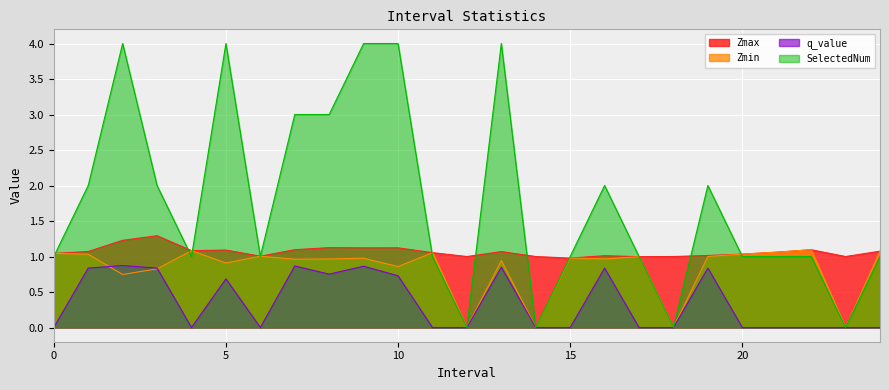

Is it true that Zmax equals 1.8 at 6?

False